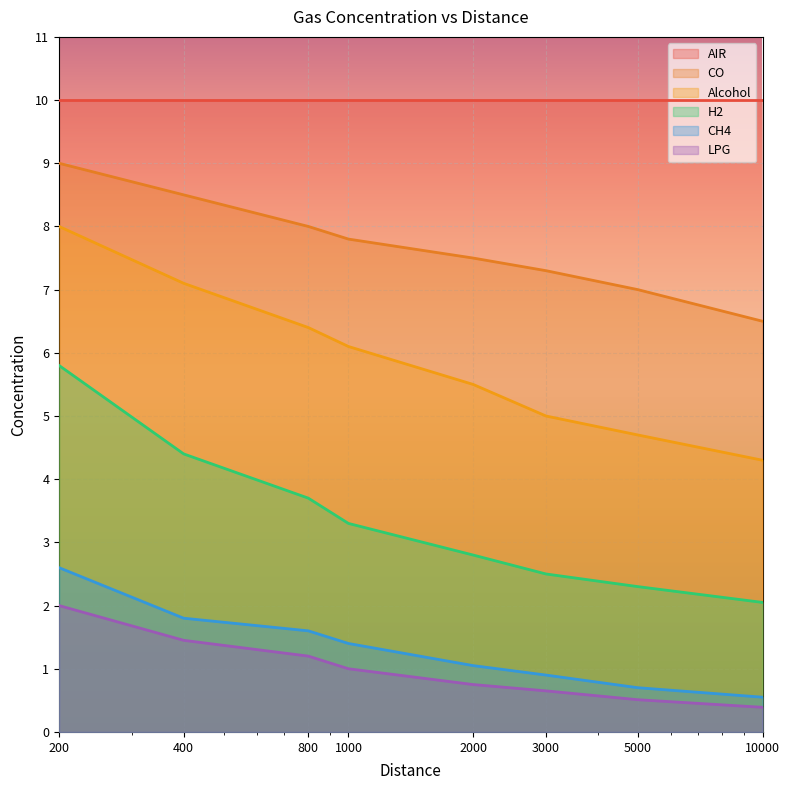

Which category has the highest value in the Alcohol series?

200